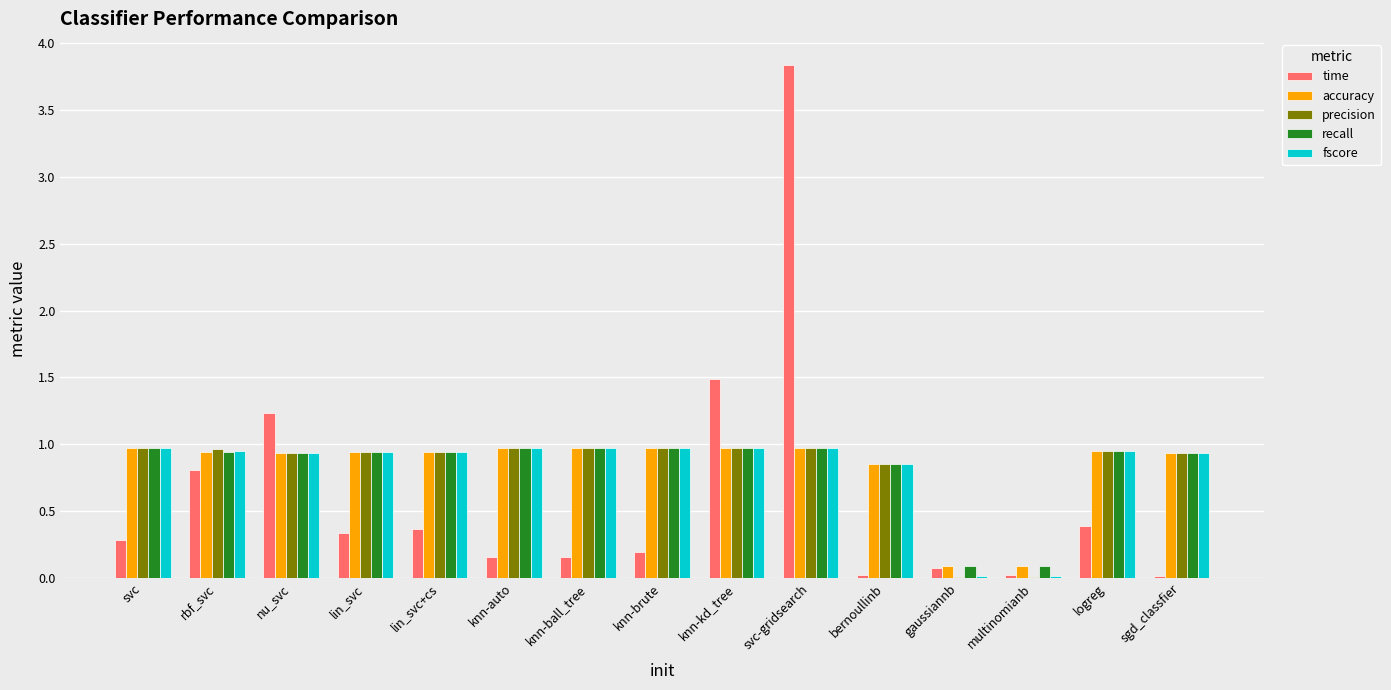

What is the total value across all series at lin_svc+cs?

4.1